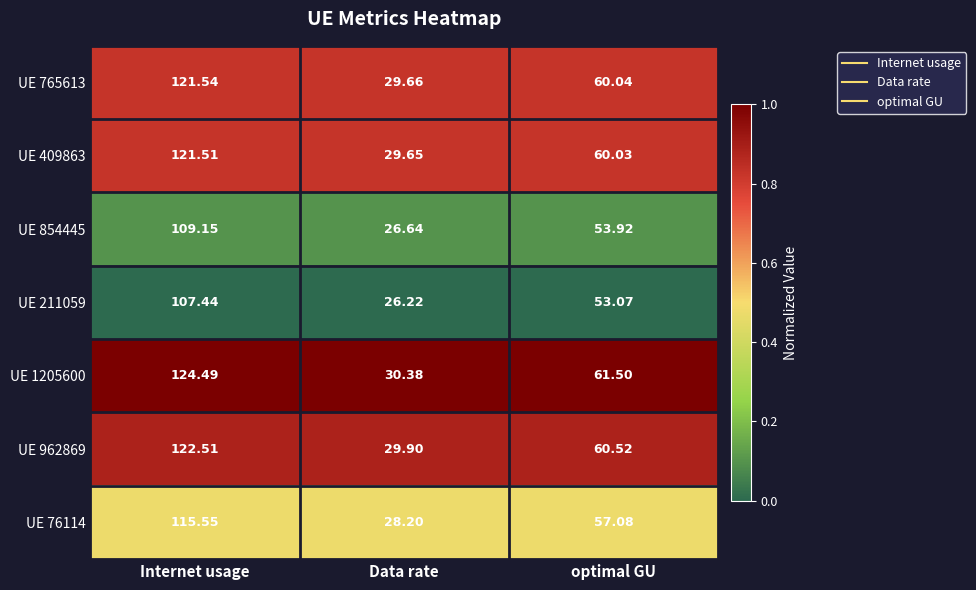

Rank the series at optimal GU from highest to lowest value.

UE 1205600, UE 962869, UE 765613, UE 409863, UE 76114, UE 854445, UE 211059